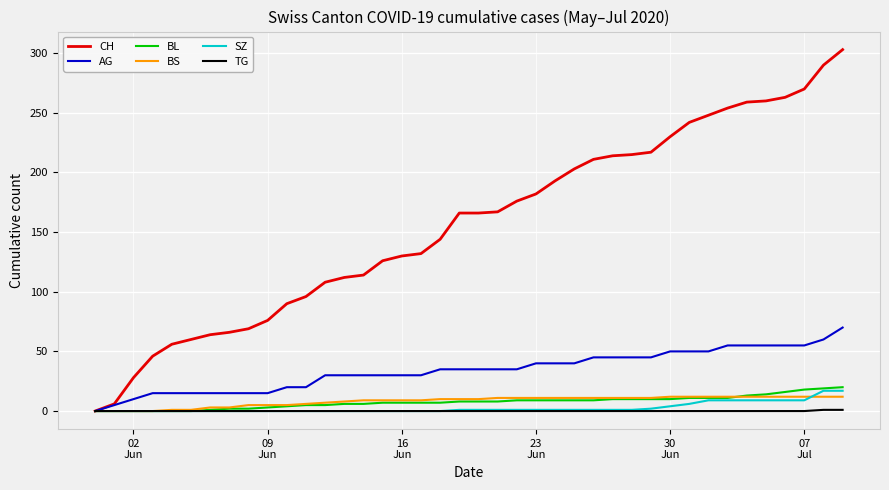

Which series has the widest spread of values?

CH